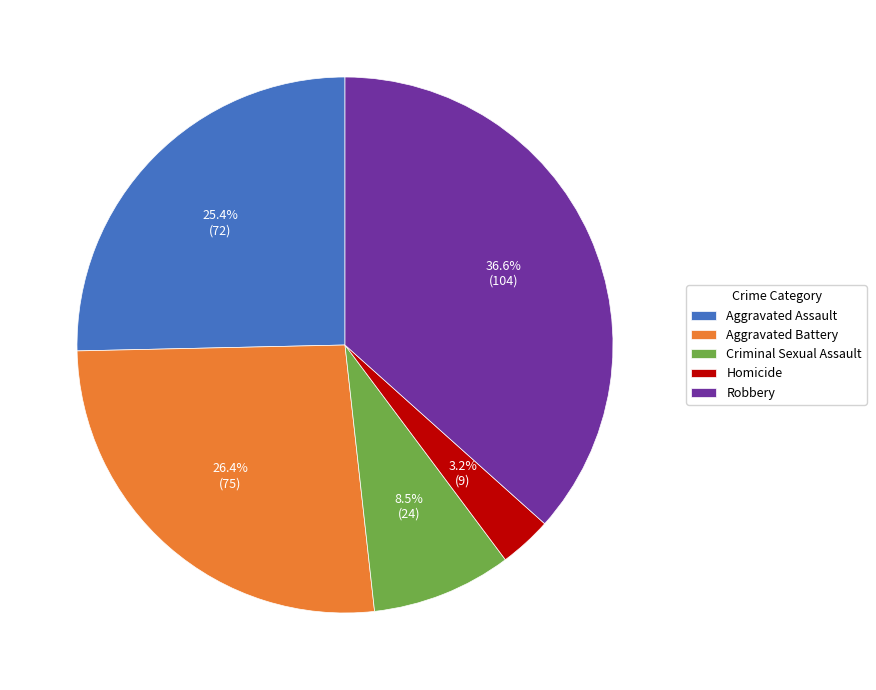

What is the ratio of the value at Criminal Sexual Assault to the value at Aggravated Battery?

0.3